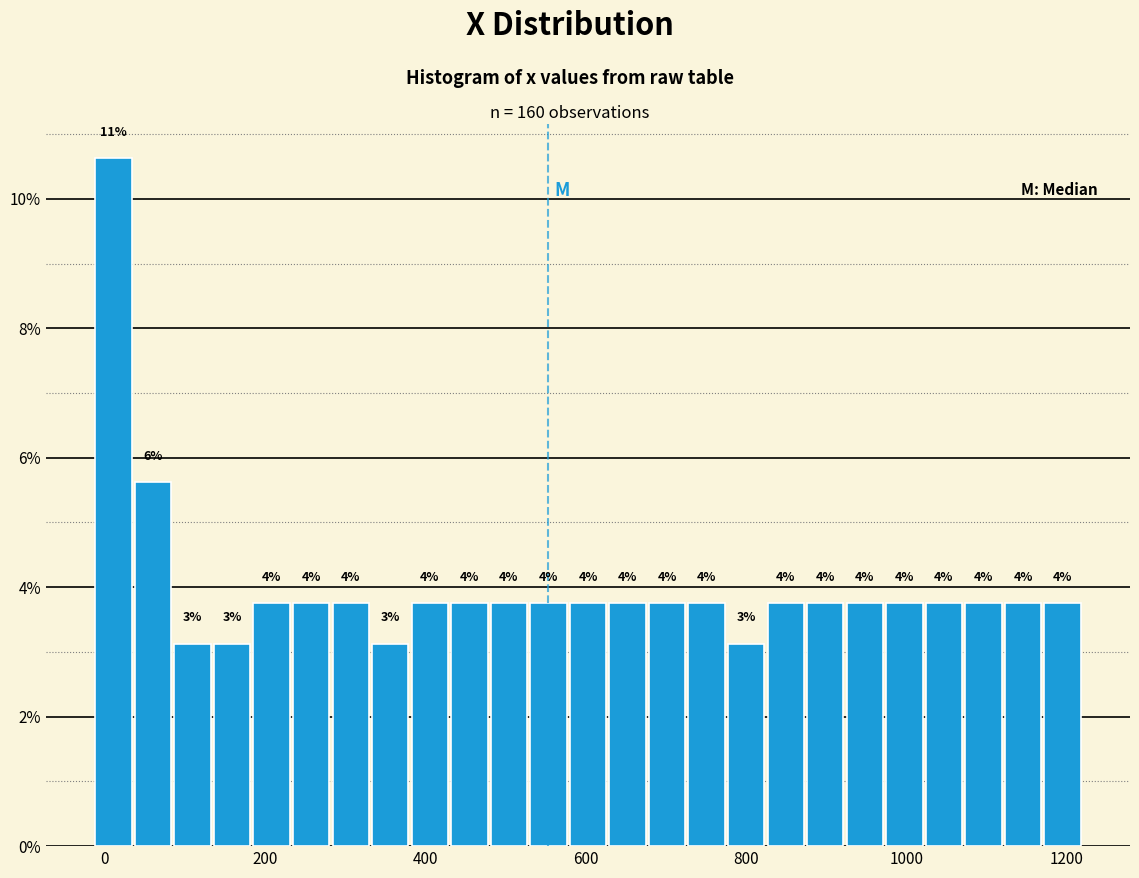

Around what value on the x-axis is the tallest bar? Give the approximate position of its centre, as read against the axis.

20